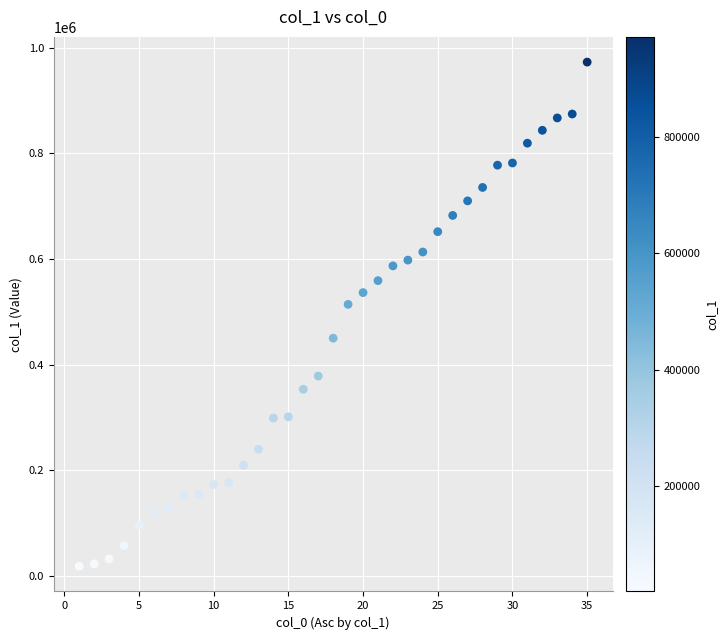

What Y value in the scatter plot is closest to 495289?

513851